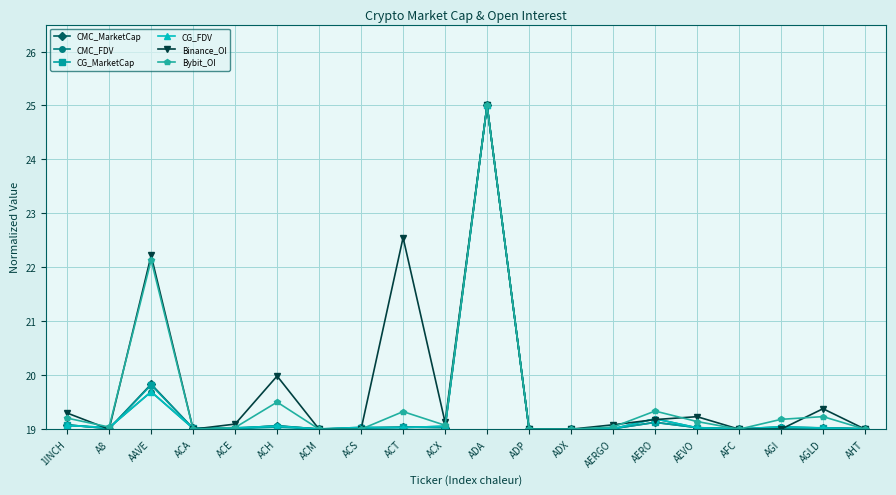

What is the approximate value of Bybit_OI at AFC?

19.0